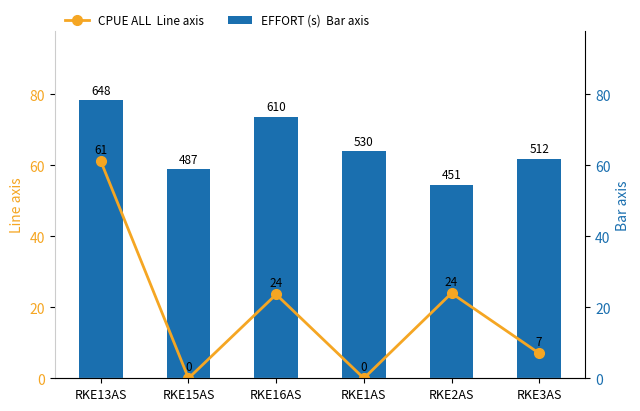

What is the difference between the second highest and minimum values in the CPUE ALL Line axis series?

23.9